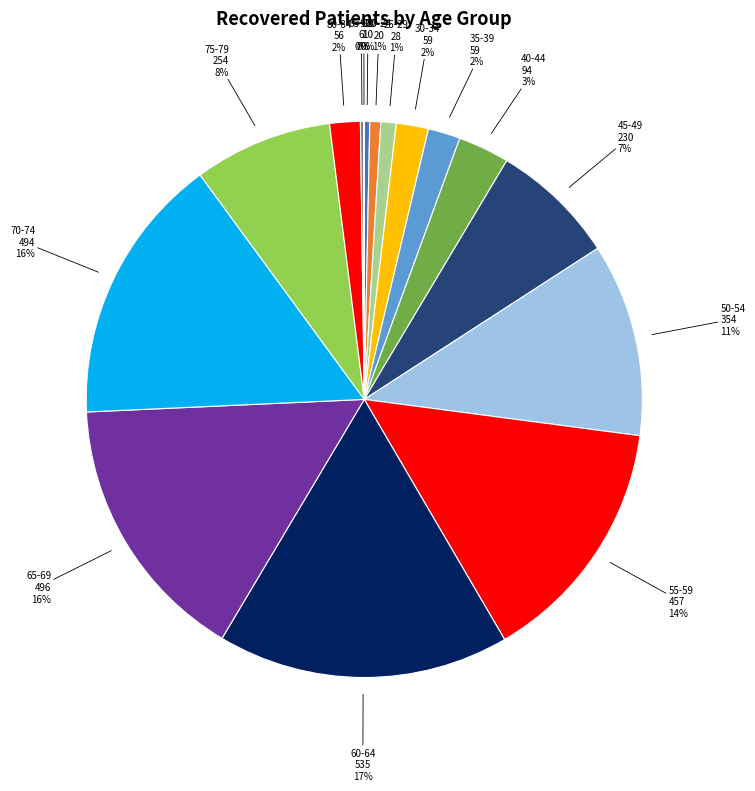

Is 55-59 the majority of the pie?

No